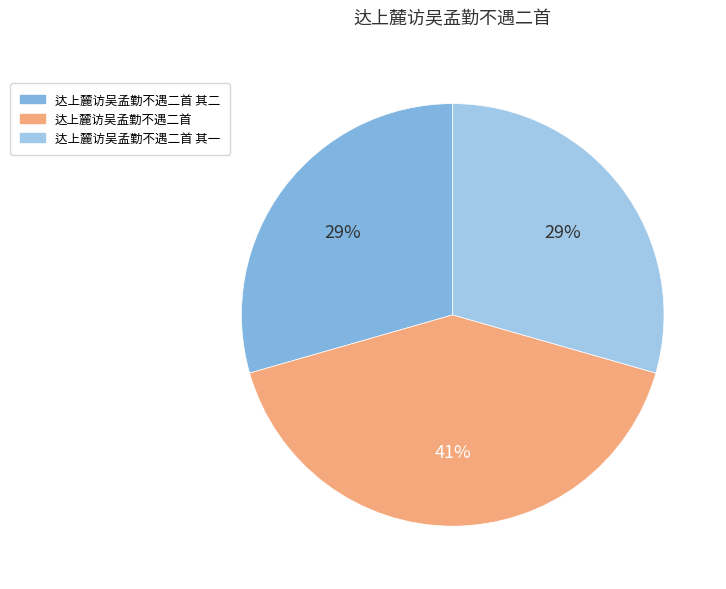

True or false: 达上麓访吴孟勤不遇二首 其二 accounts for 29% of the total.

True